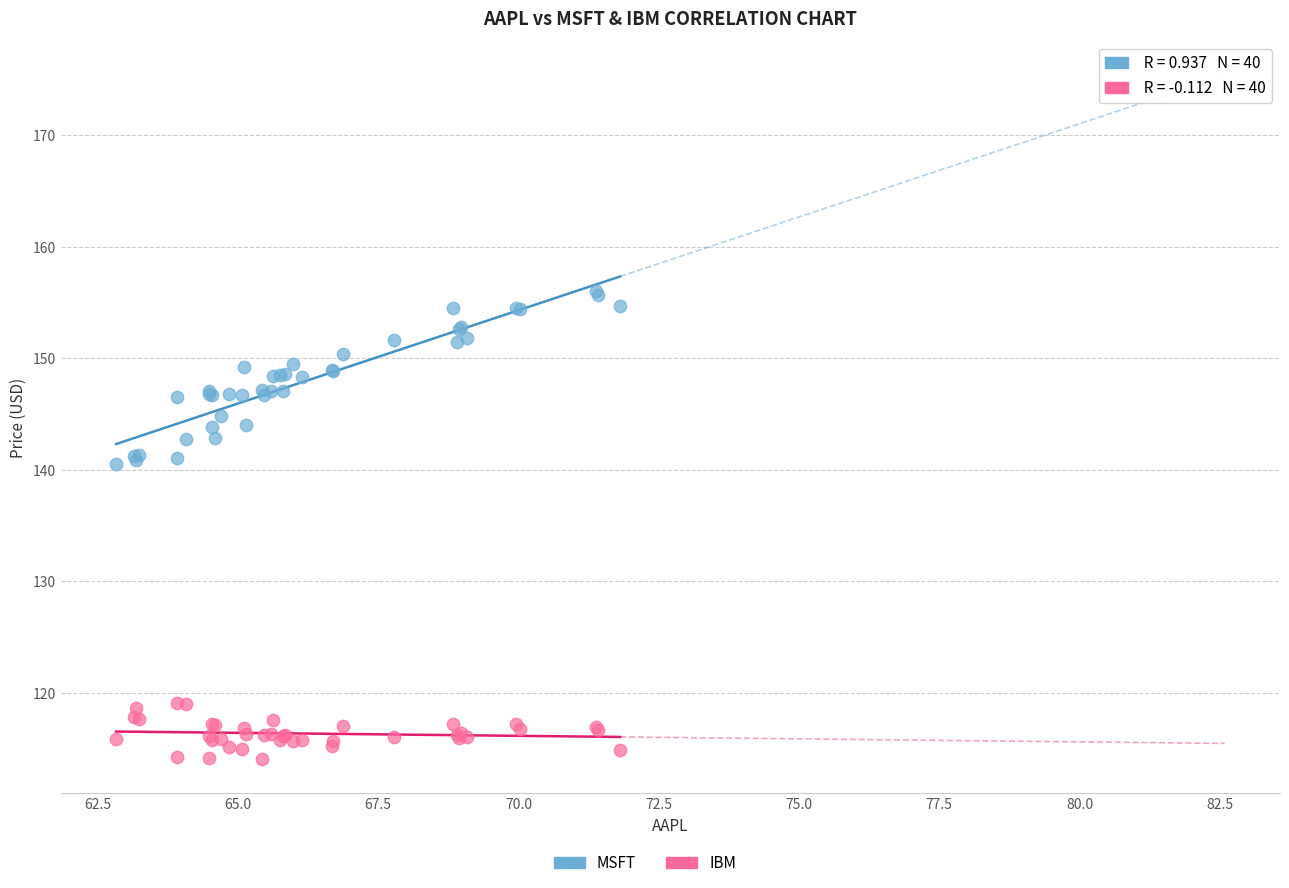

Which series has the widest spread of Y values?

MSFT